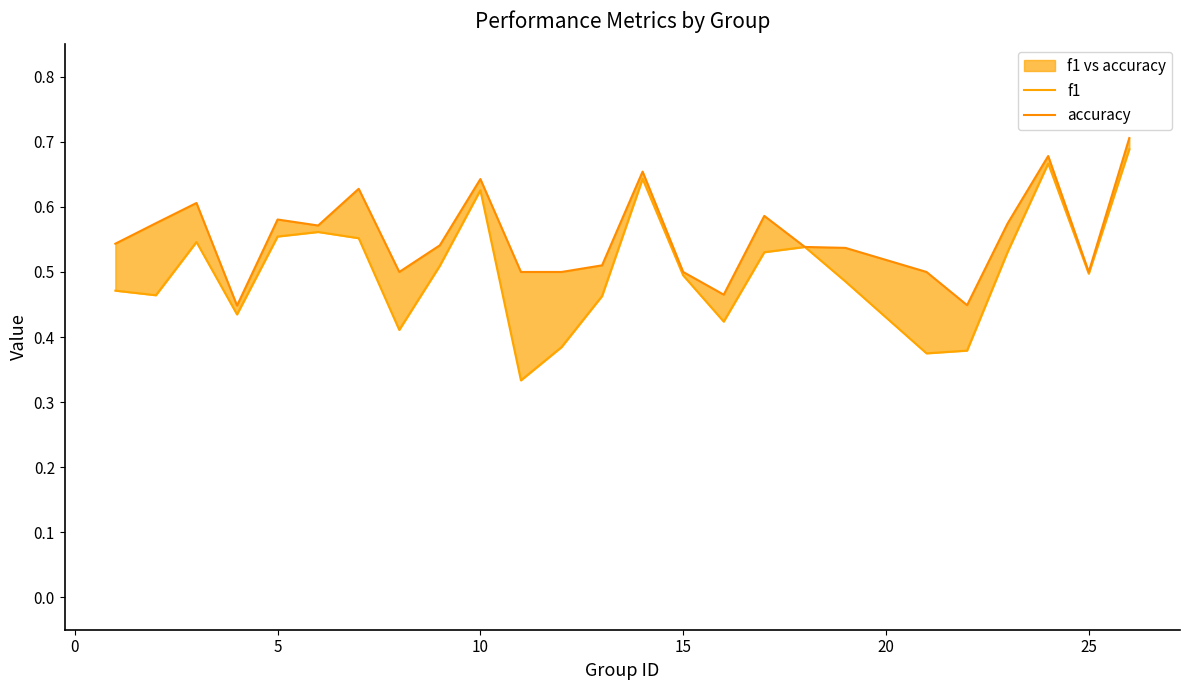

Is this an area chart (filled region under the line)?

No